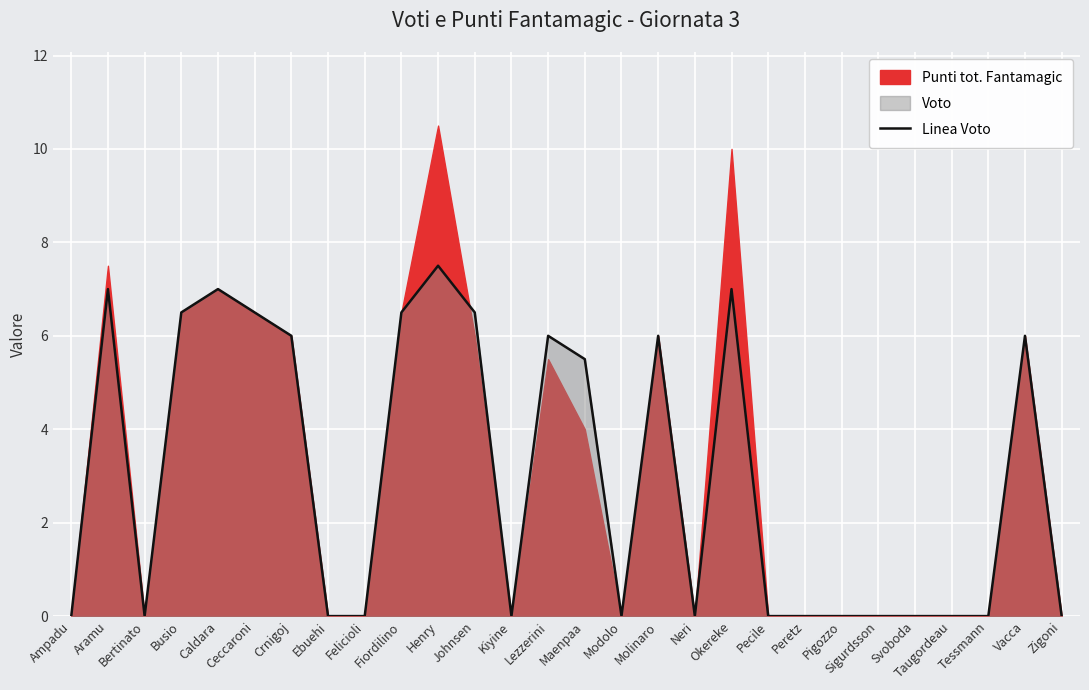

List the labels in order of value, smallest first.

Ampadu, Bertinato, Ebuehi, Felicioli, Kiyine, Modolo, Neri, Pecile, Peretz, Pigozzo, Sigurdsson, Svoboda, Taugordeau, Tessmann, Zigoni, Maenpaa, Crnigoj, Lezzerini, Molinaro, Vacca, Busio, Ceccaroni, Fiordilino, Johnsen, Aramu, Caldara, Okereke, Henry